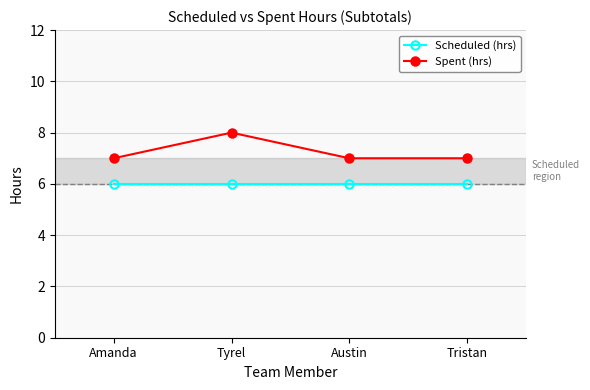

What is the minimum value for Spent (hrs)?

7